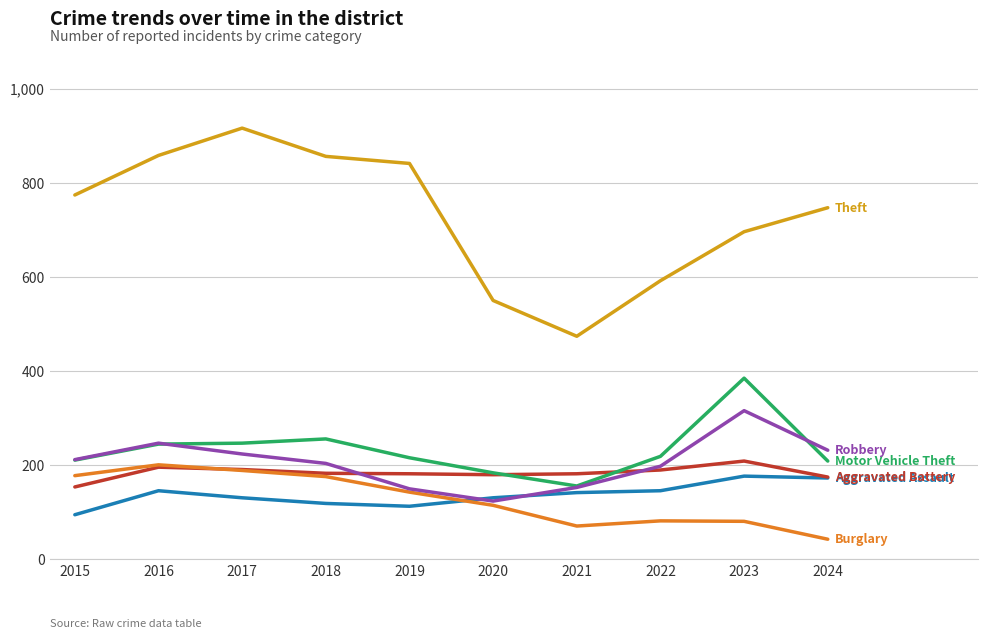

At which category does the chart reach its minimum across all series?

2024